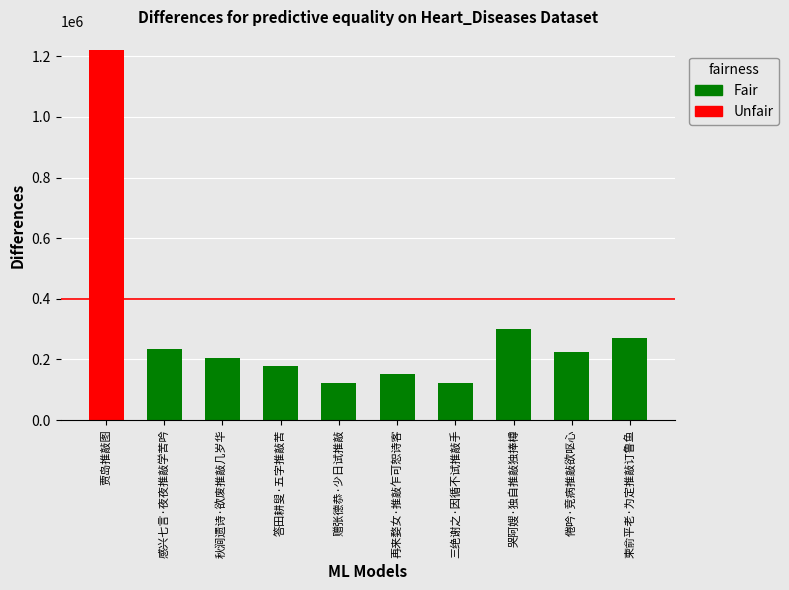

What is the ratio of the value at 赠张德恭·少日试推敲 to the value at 答田耕叟·五字推敲苦?

0.7